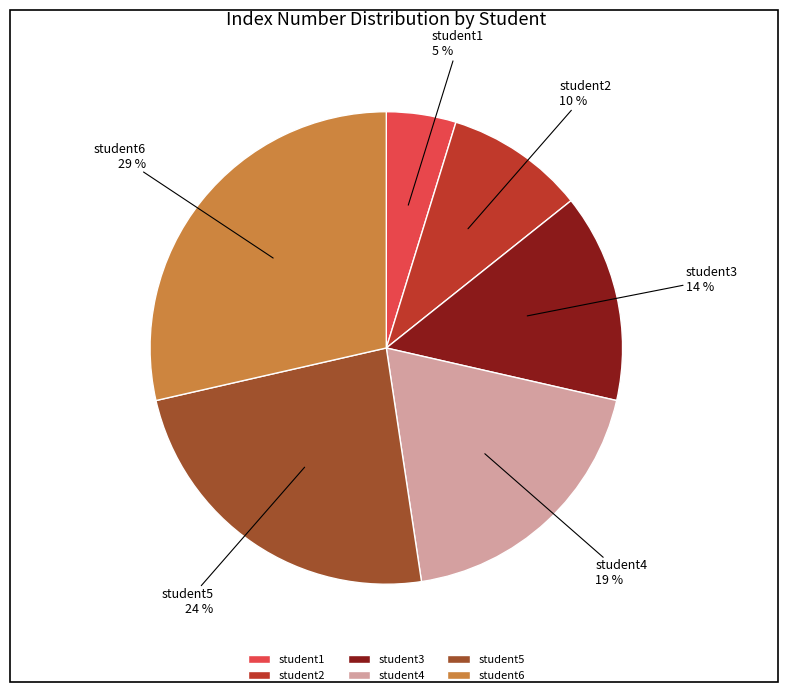

Does any single category account for the majority?

No